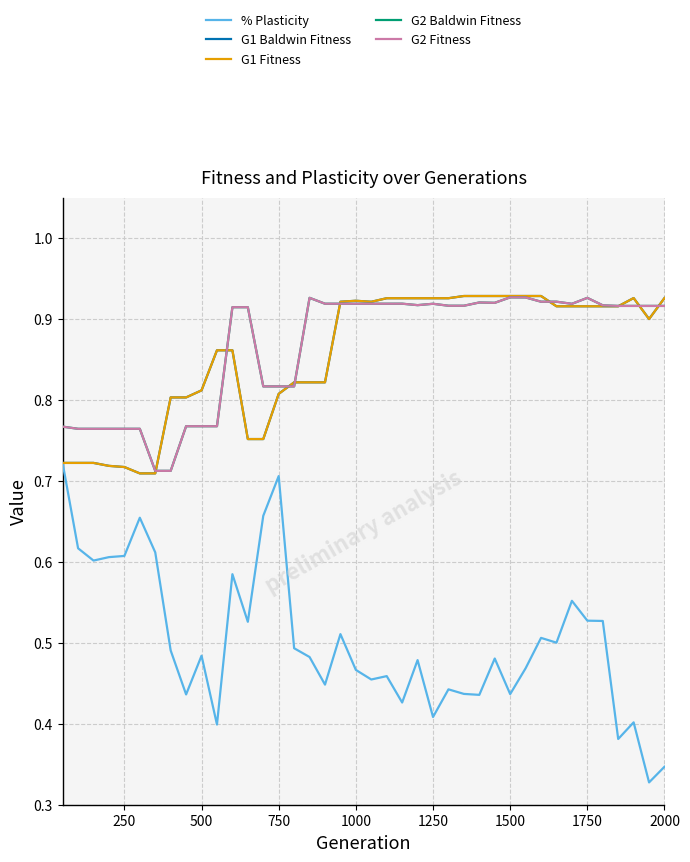

Does the chart have visible grid lines?

Yes